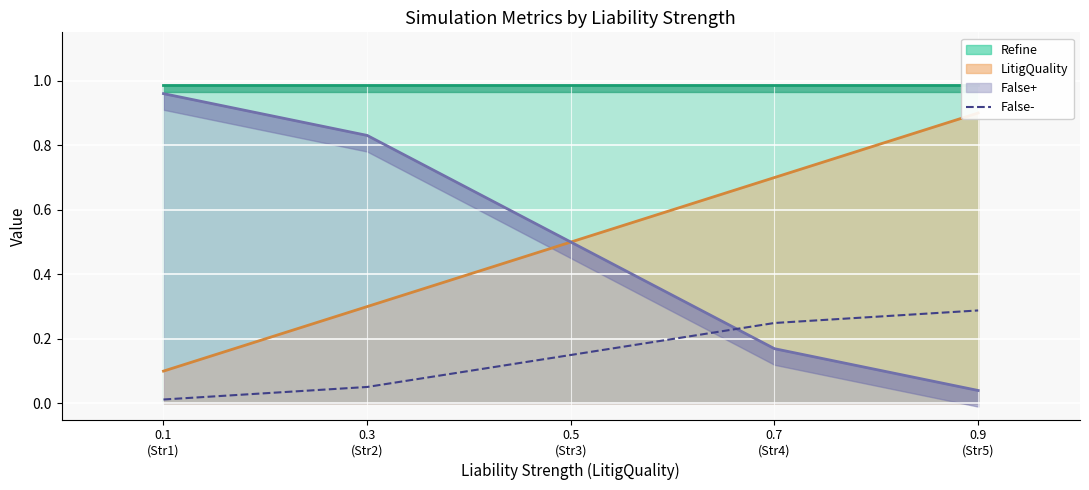

What is the difference between the maximum and minimum values in the False- (line) series?

0.3